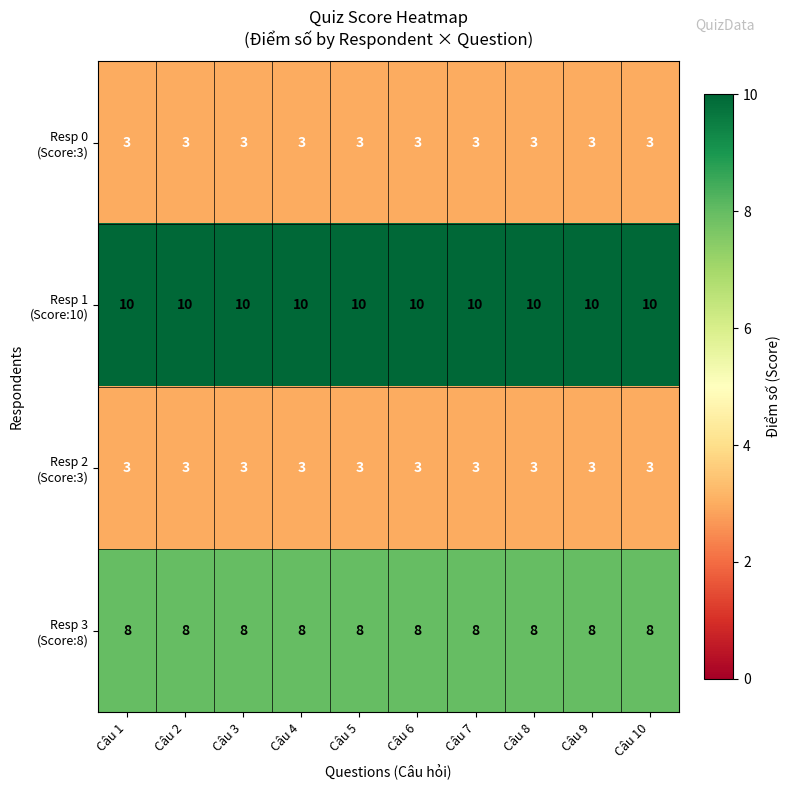

What is the total value across all series at Câu 5?

24